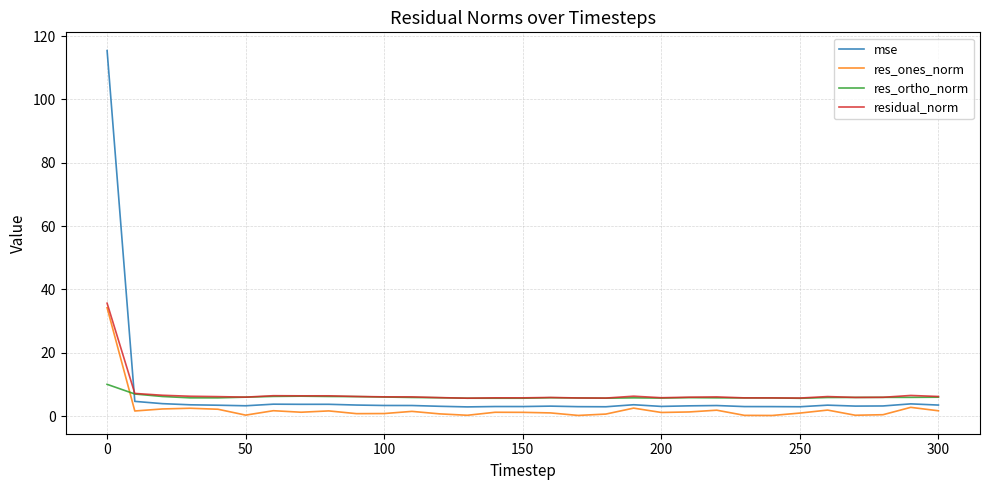

Which series has the largest range (max minus min)?

mse